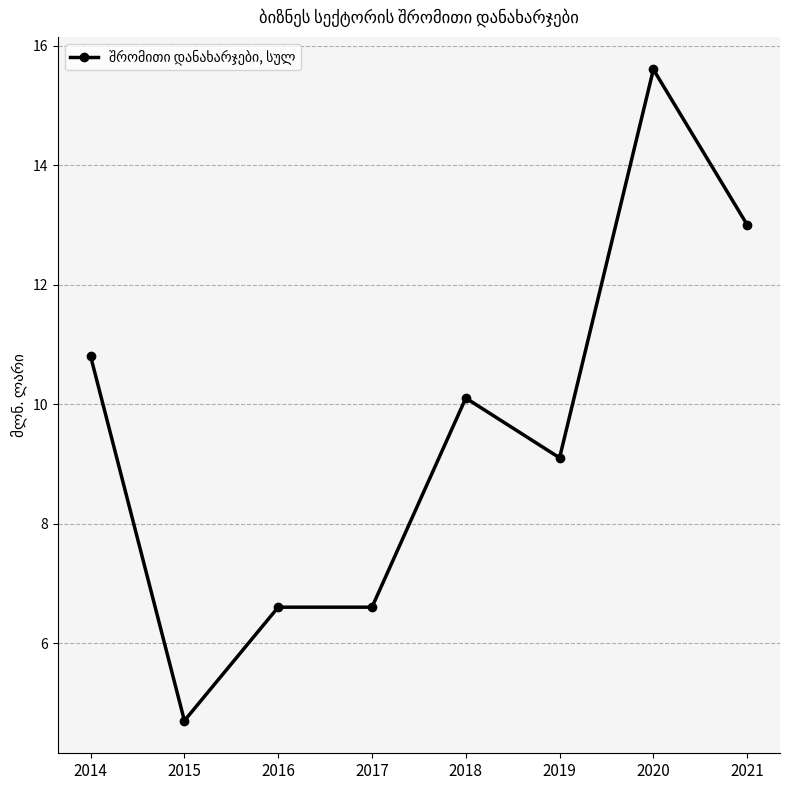

Read the value at 2014.

10.8